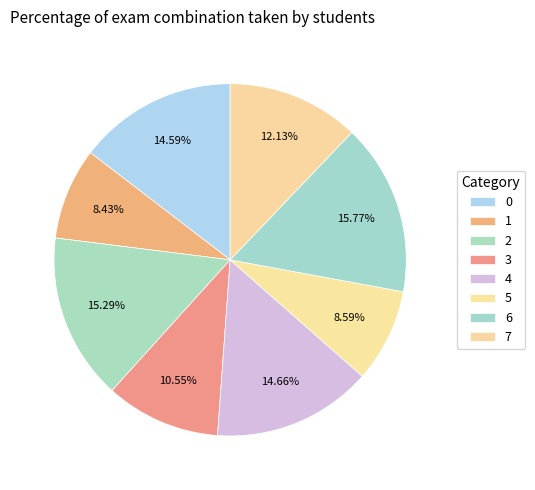

True or false: 7 accounts for 12% of the total.

True